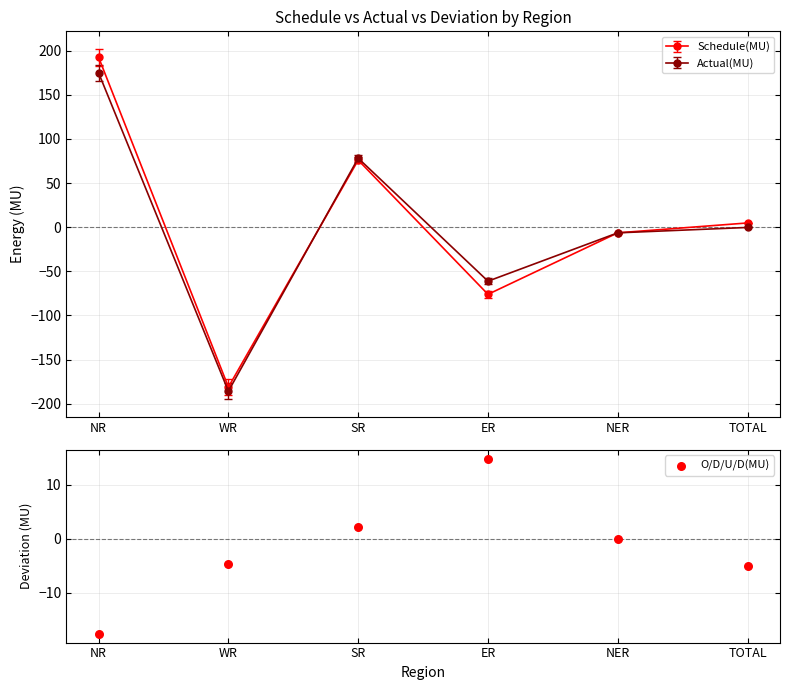

What is the change in value from SR to ER?

+12.7